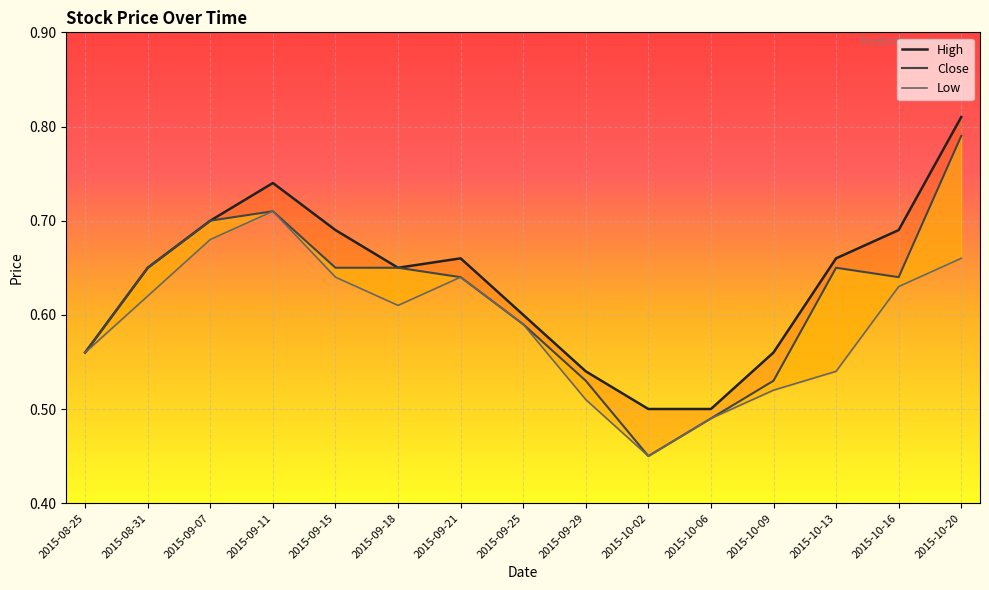

True or false: Low and Close cross at least once.

False